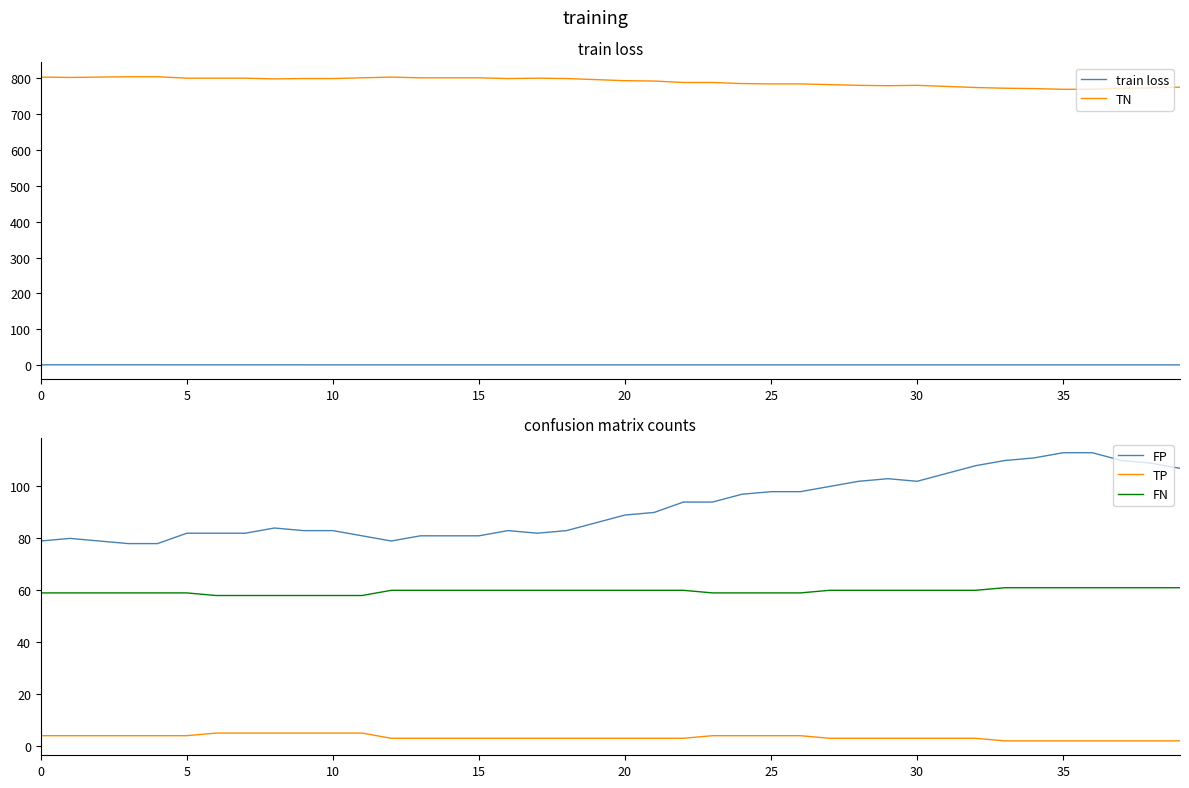

Which series has the largest range (max minus min)?

TN